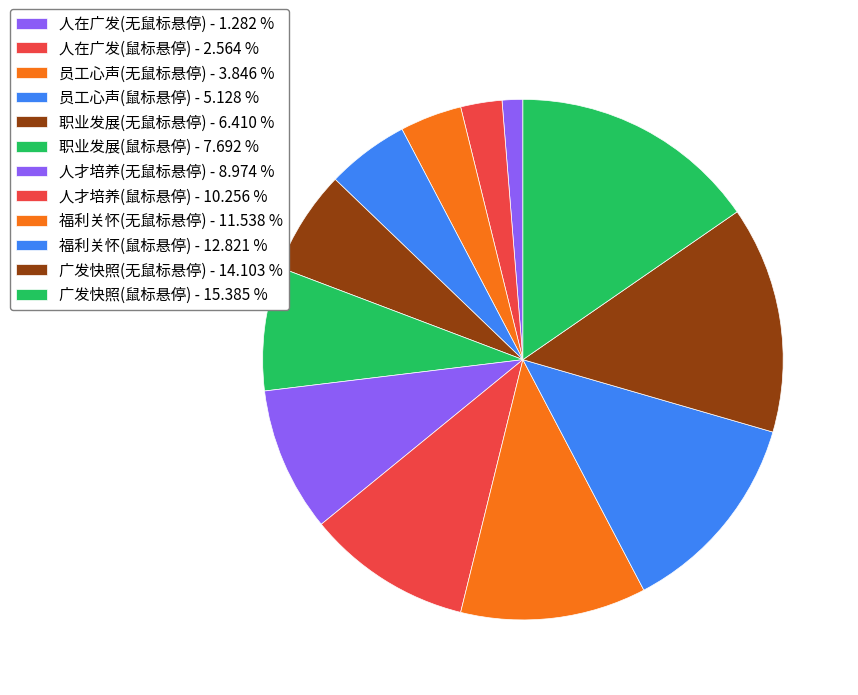

True or false: 福利关怀(无鼠标悬停) accounts for 1% of the total.

False